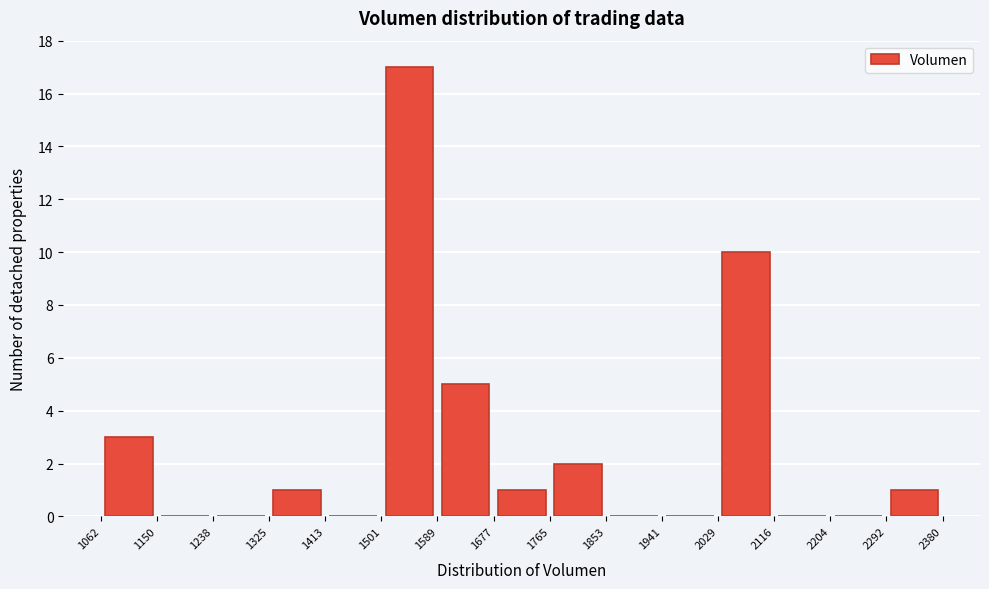

What is the height of the bar covering 1062 to 1150 on the x-axis? The values are not printed on the chart, so give them approximately, as read against the axis.

3